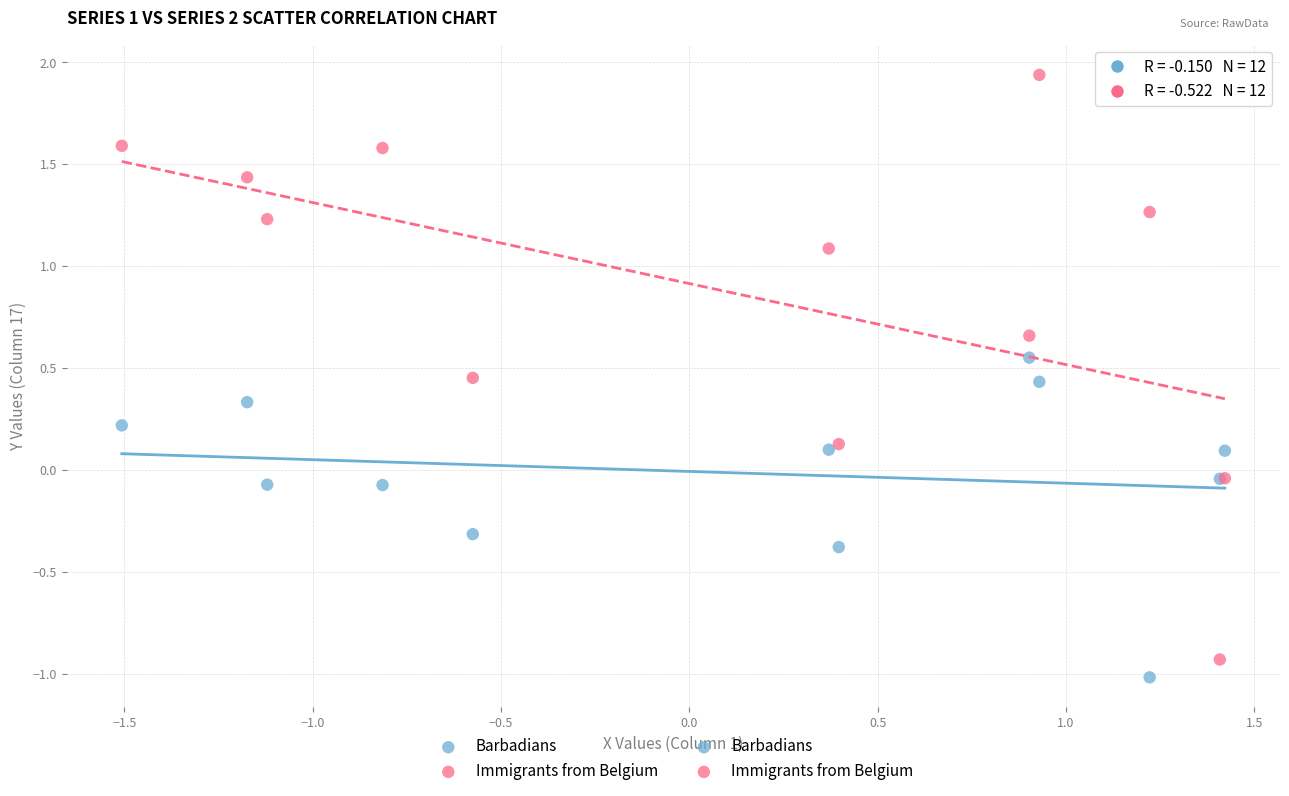

Which series has the widest spread of Y values?

Immigrants from Belgium